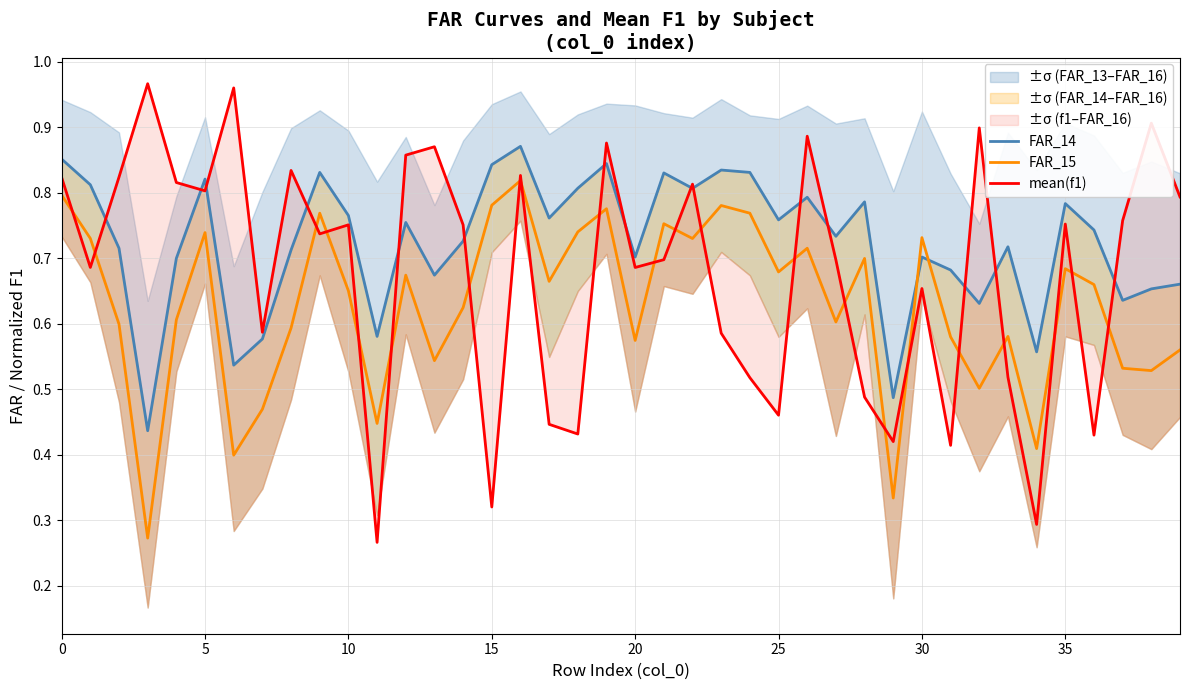

What is the difference between the FAR_15 values at 40 and 25?

0.1